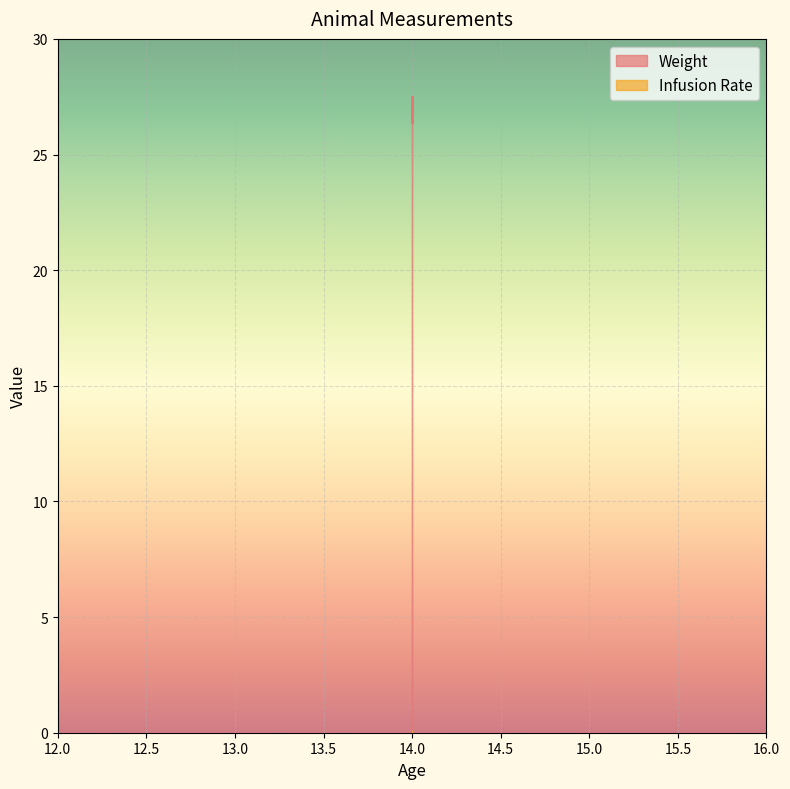

How many lines are shown in the chart?

1